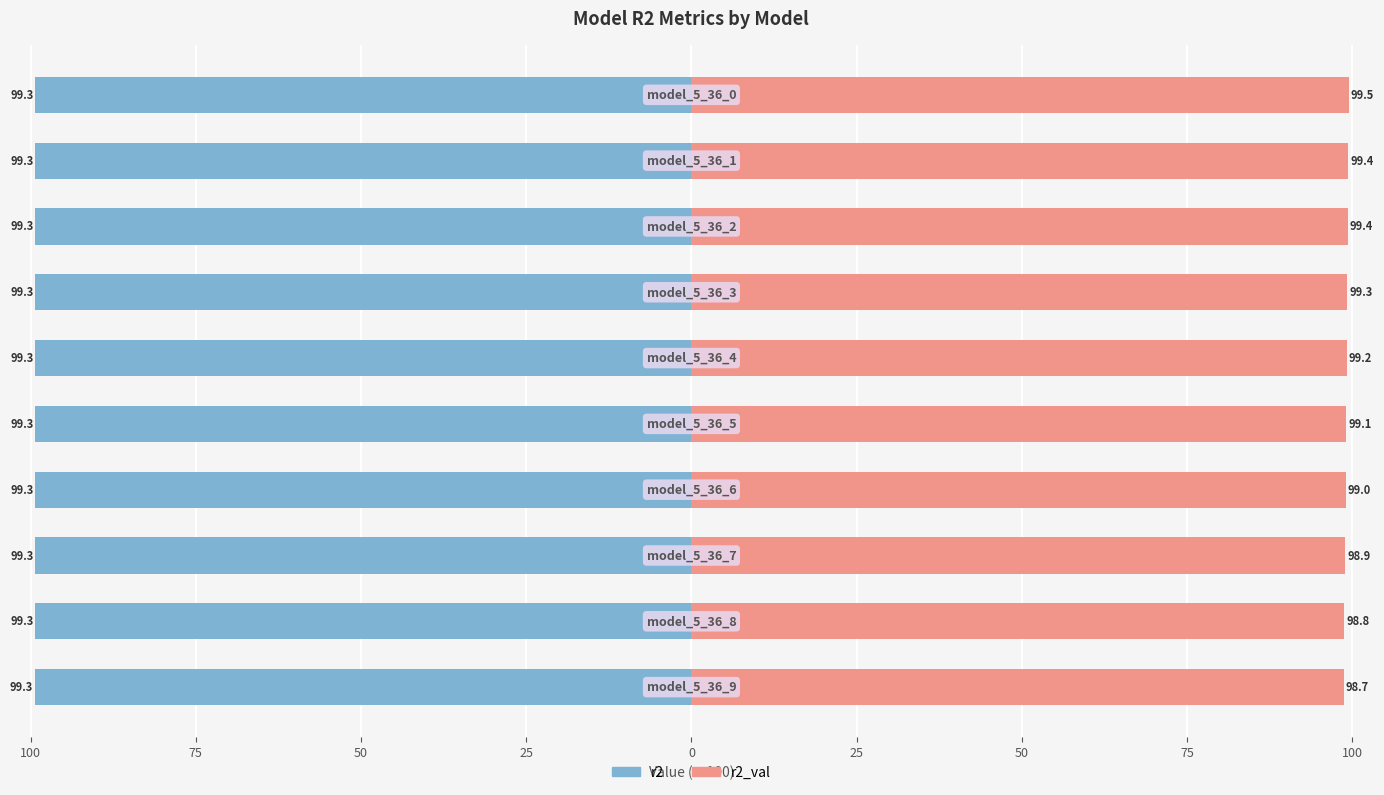

What is the approximate value of r2 at 50?

-99.3